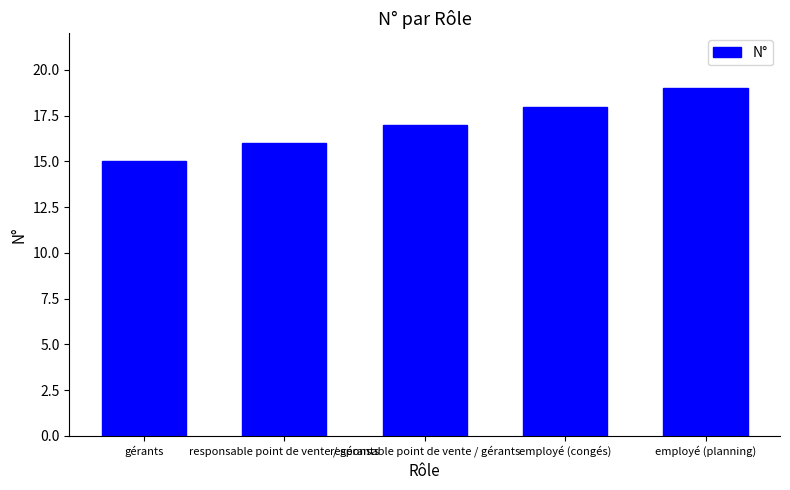

What is the change in value from responsable point de vente / gérants to employé (planning)?

+2